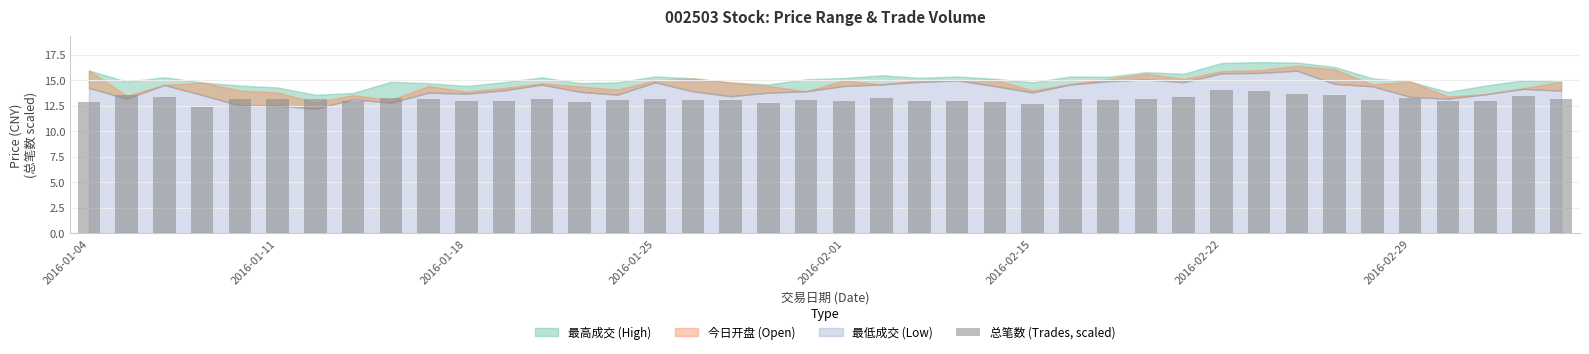

What is the sum of all values?

526.4